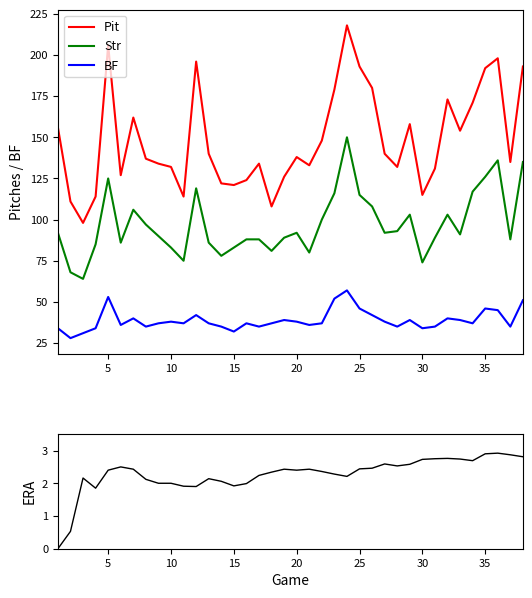

What is the lowest value of the Pit series?

98